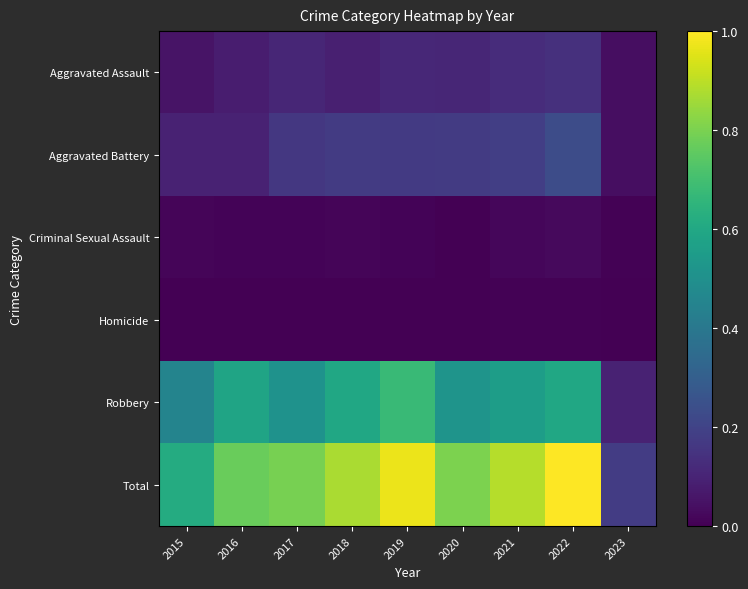

What is the spread (max minus min) of values at 2017?

0.8